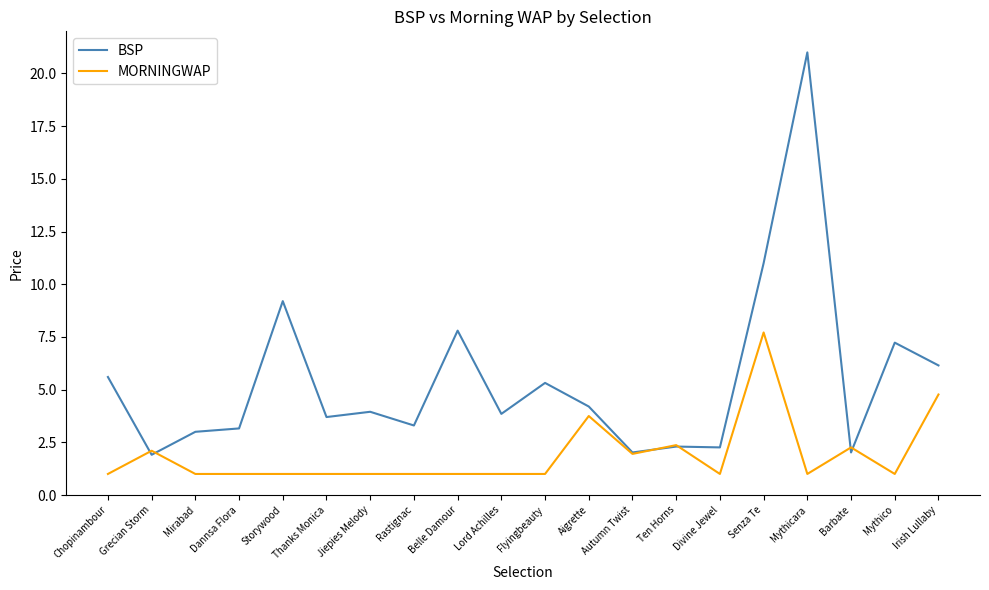

How many lines are shown in the chart?

2